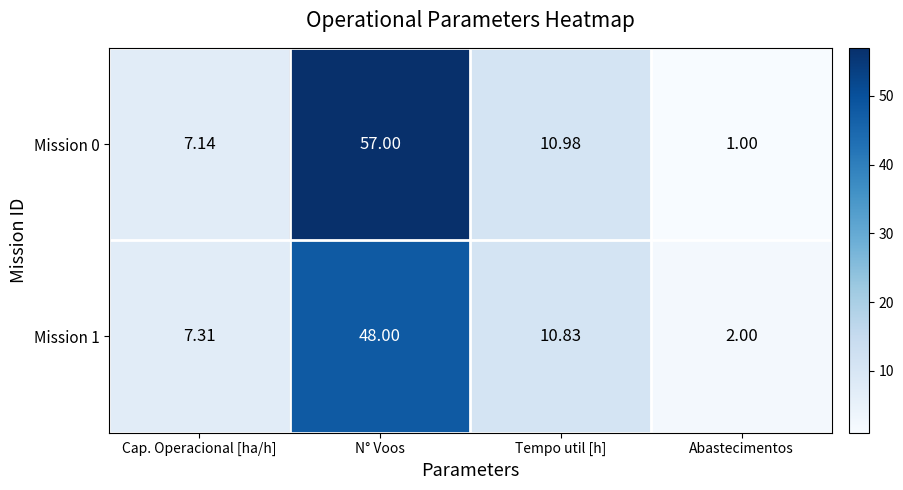

Is the value of Mission 0 at Tempo util [h] greater than the value of Mission 1 at Tempo util [h]?

Yes